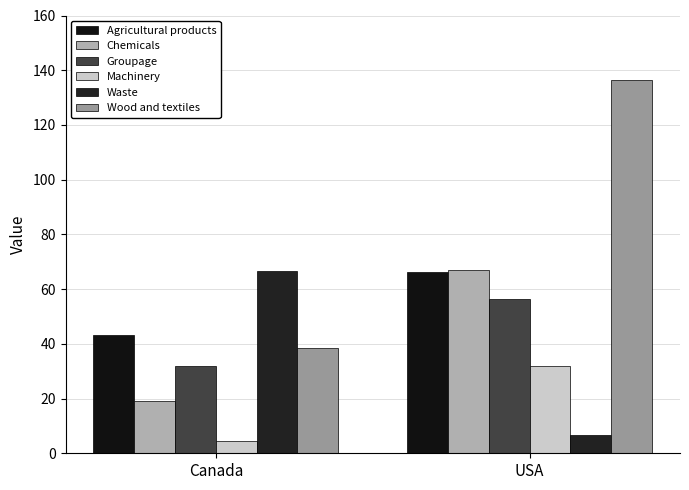

Which series has the largest range (max minus min)?

Wood and textiles